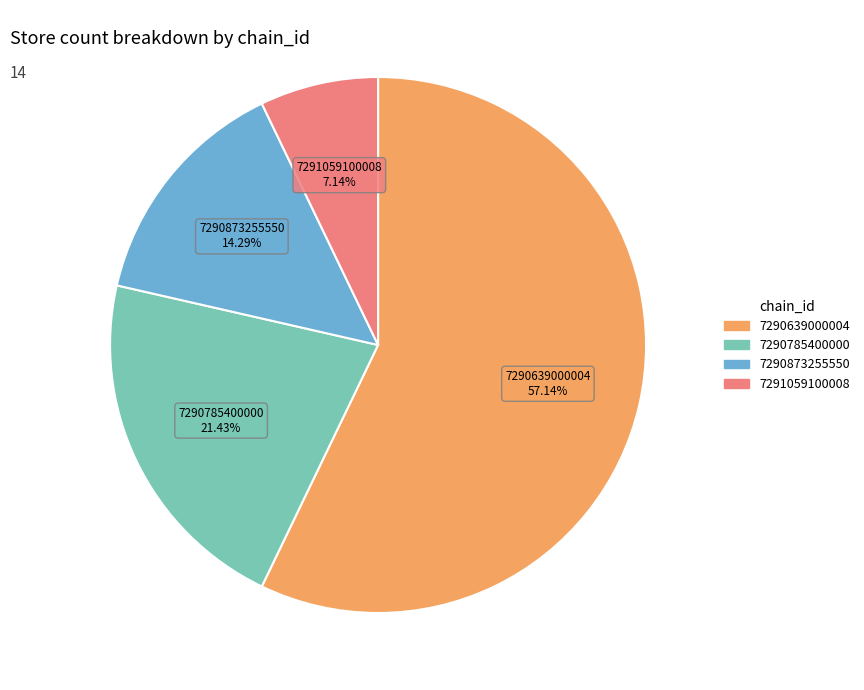

To the nearest percent, what percentage of the pie is 7290639000004?

57%